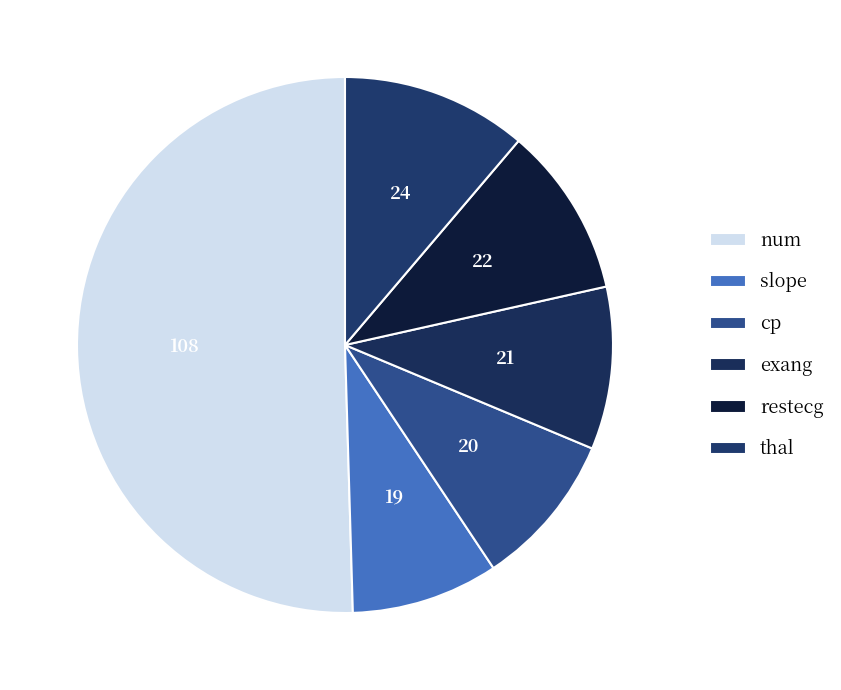

Rank the categories by value from highest to lowest.

num, thal, restecg, exang, cp, slope